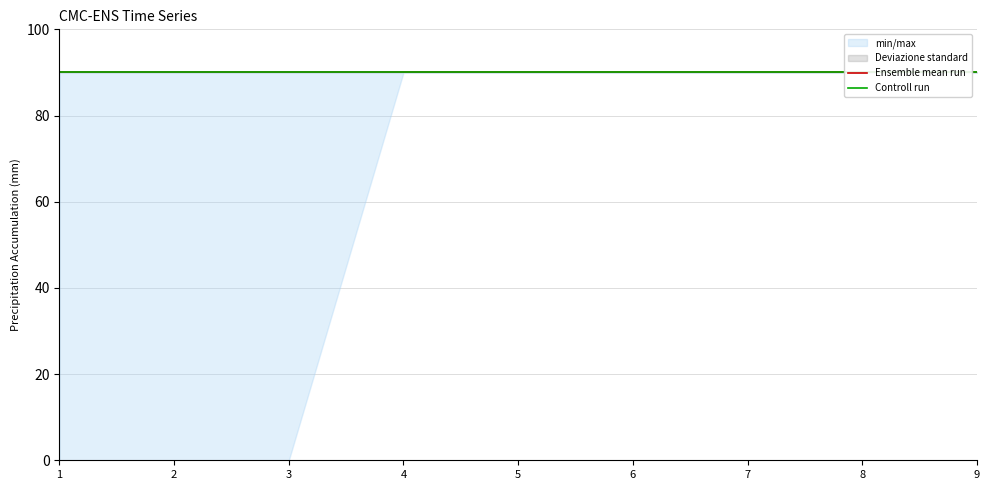

What is the value of the A point at the 7th from the left?

90